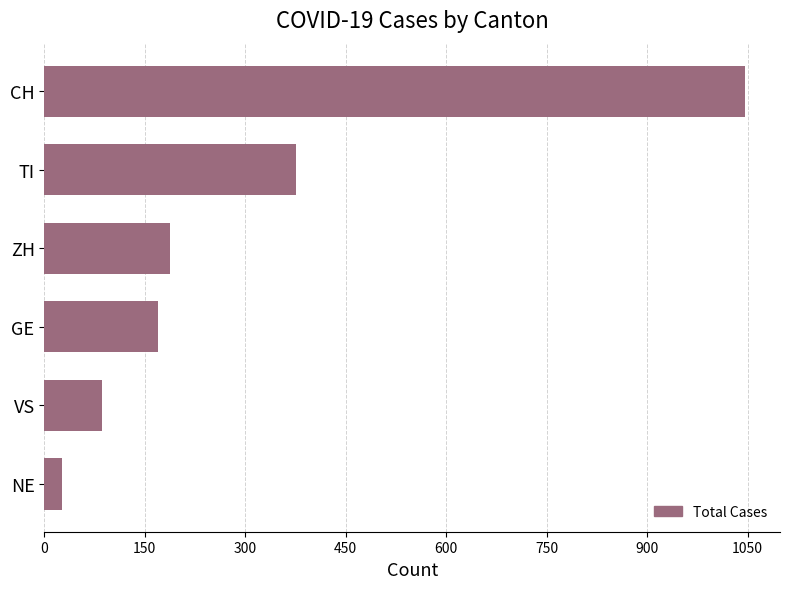

What is the difference between the second highest and second lowest values?

290